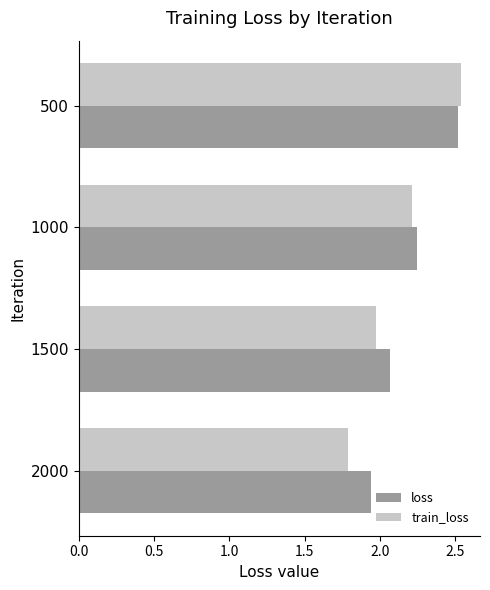

At 2000, list the series in order from smallest to largest.

train_loss, loss